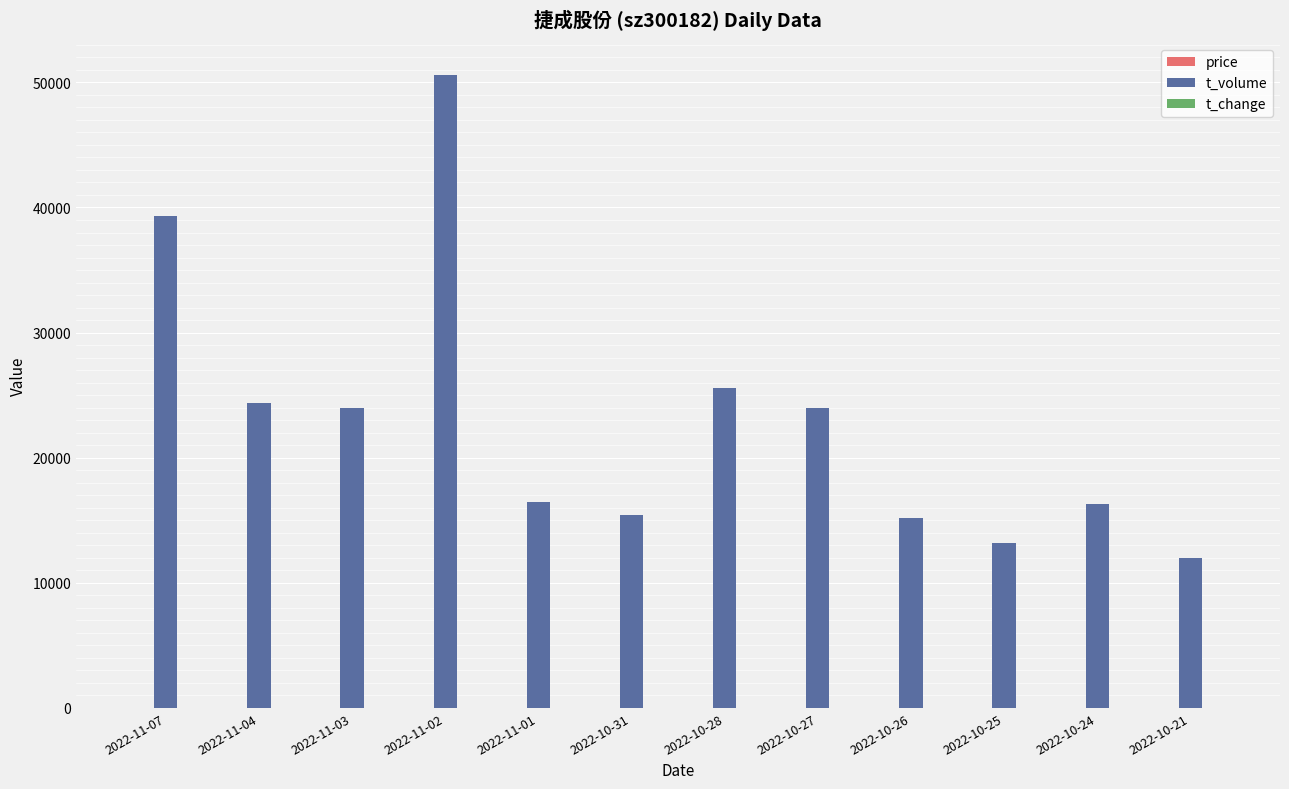

Where is t_volume nearest to the value 31296?

2022-10-28